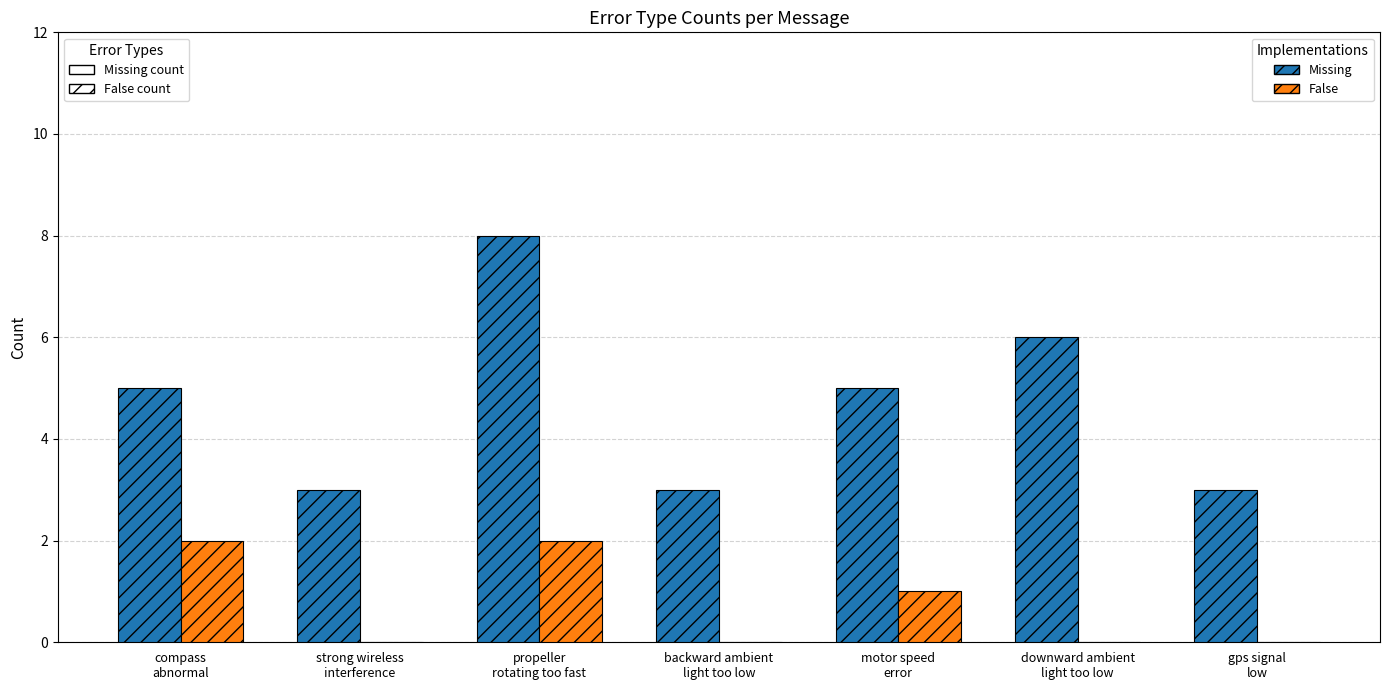

Does the chart contain stacked bars?

No